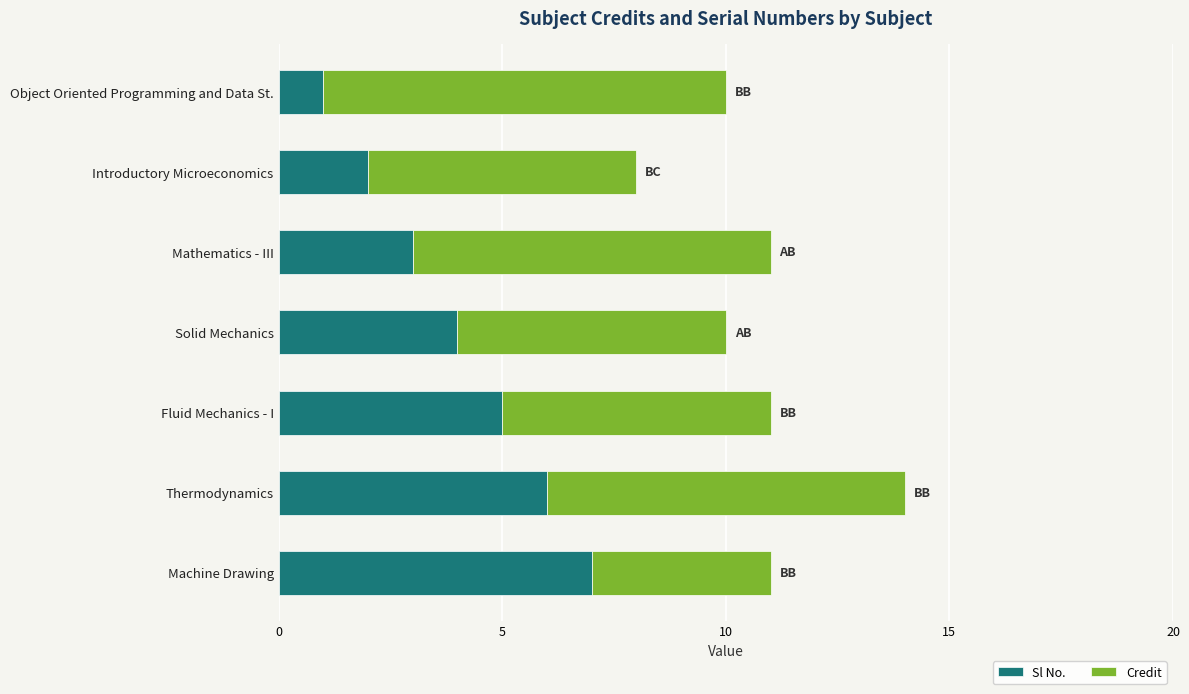

Is it true that Sl No. equals 2 at Introductory Microeconomics?

True